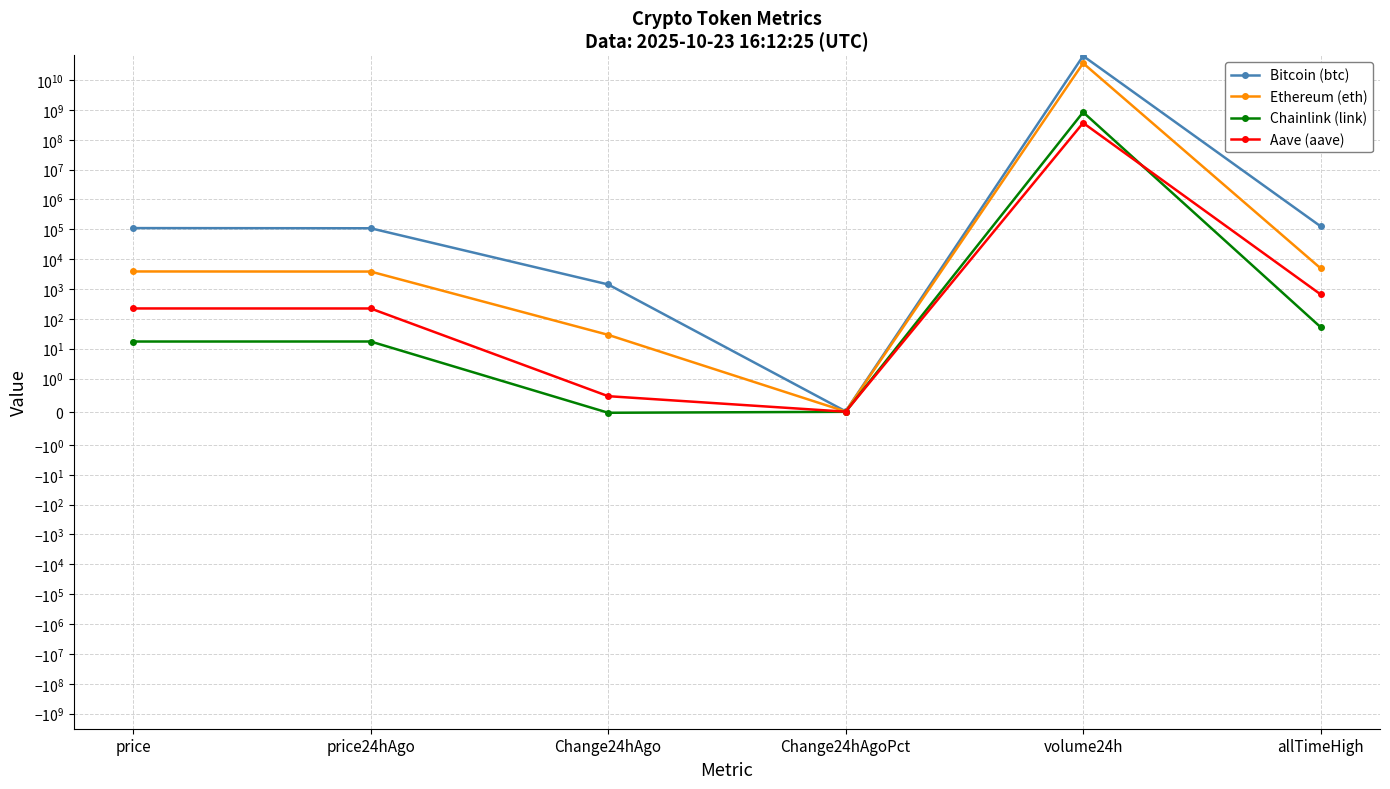

What is the difference between the Bitcoin (btc) values at allTimeHigh and Change24hAgoPct?

126080.0